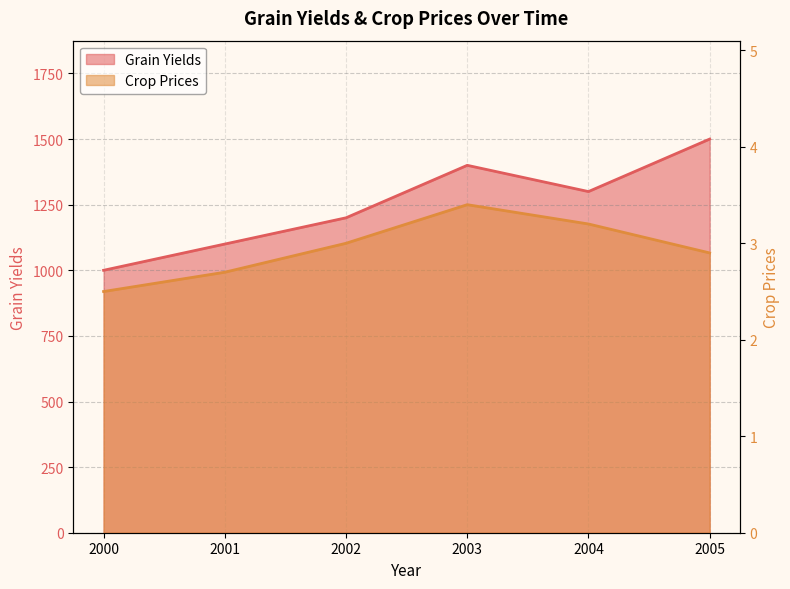

The Crop Prices series shows 3.2 at 2004. True or false?

True